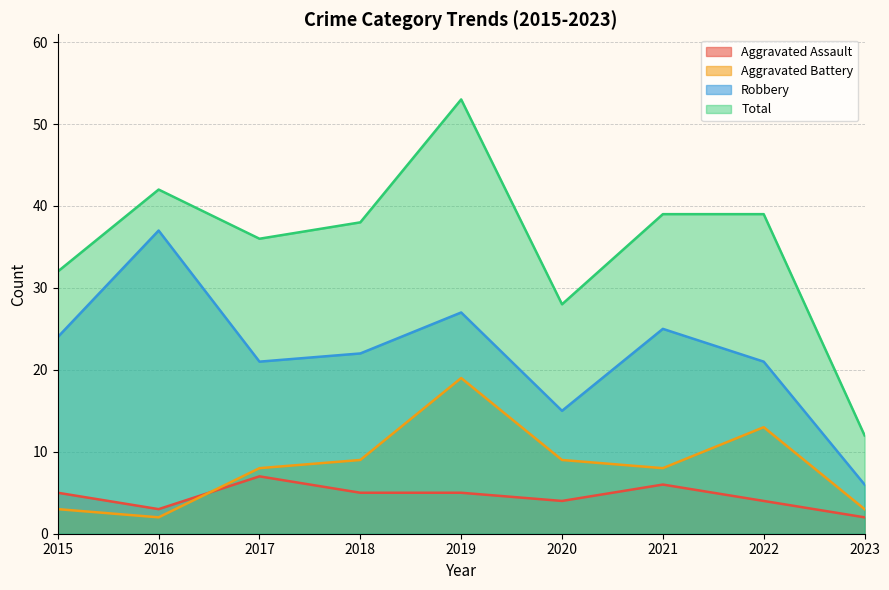

What is the value of the Robbery point at the 7th from the left?

25